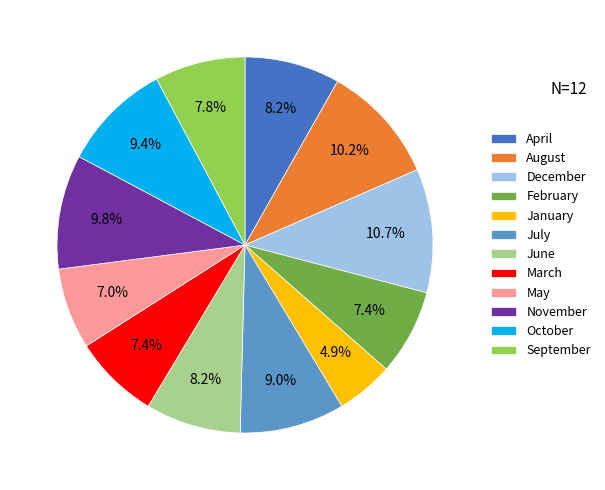

Combined, do June and January account for over 50%?

No